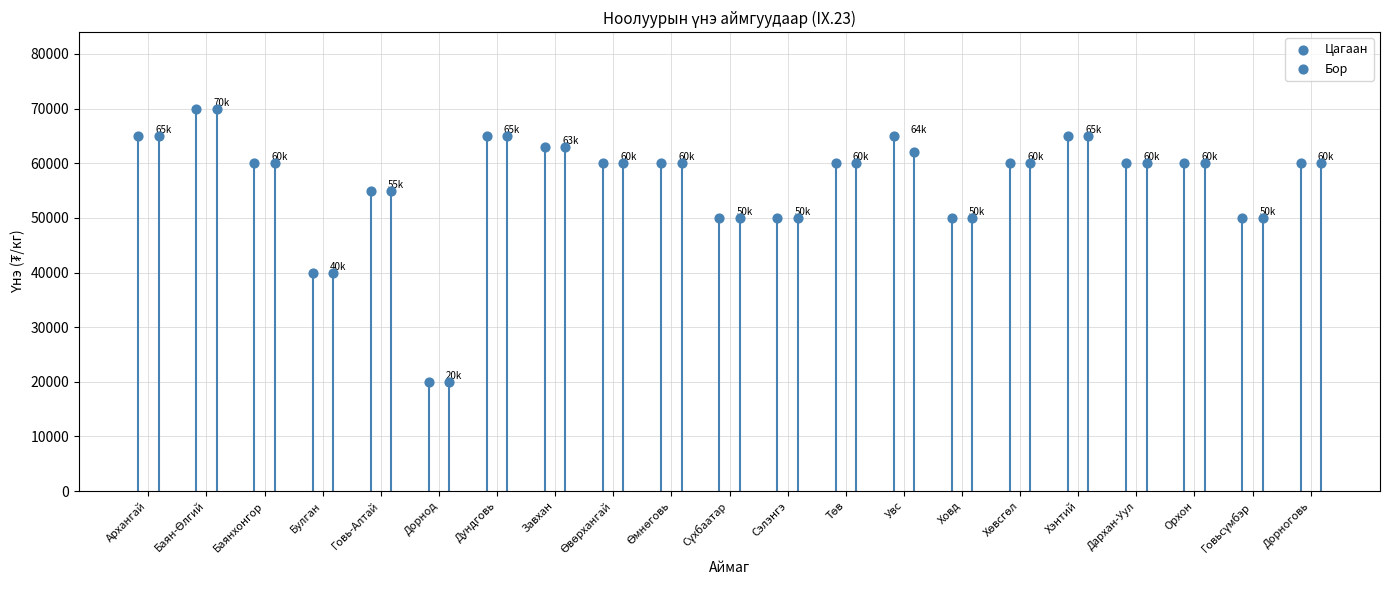

At how many categories does at least one series exceed 61126?

6